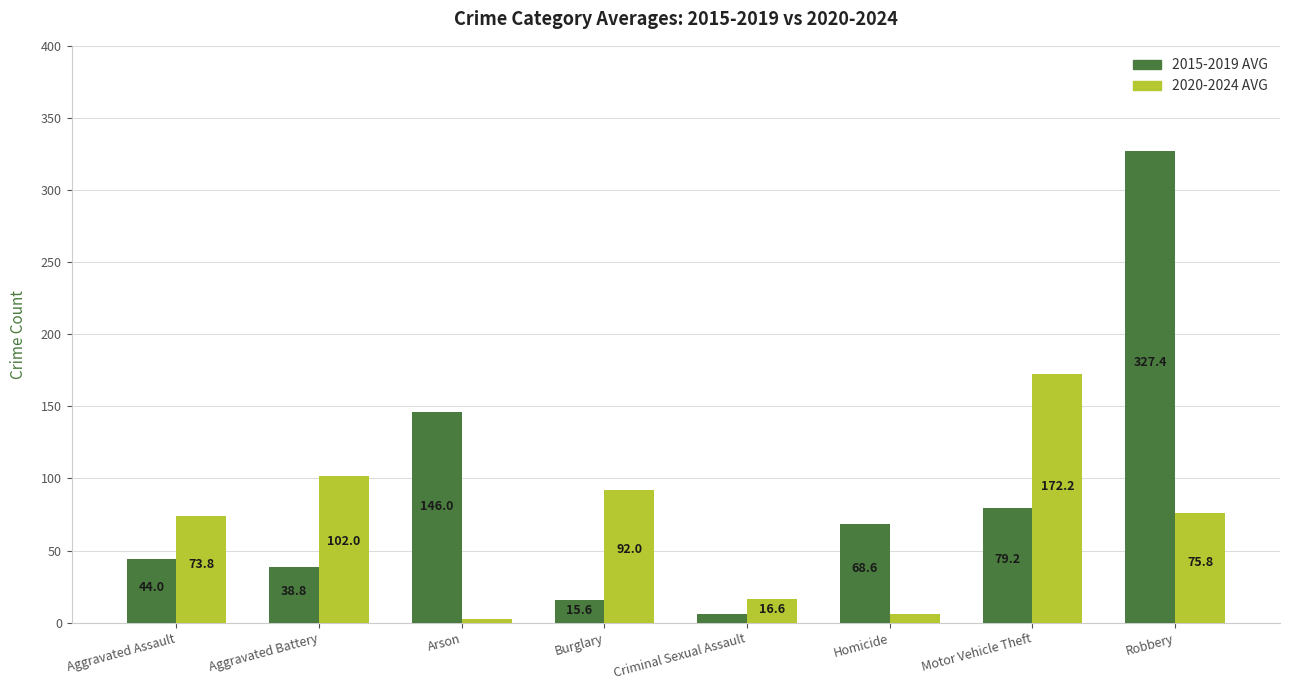

Which category has the lowest value across all series?

Arson